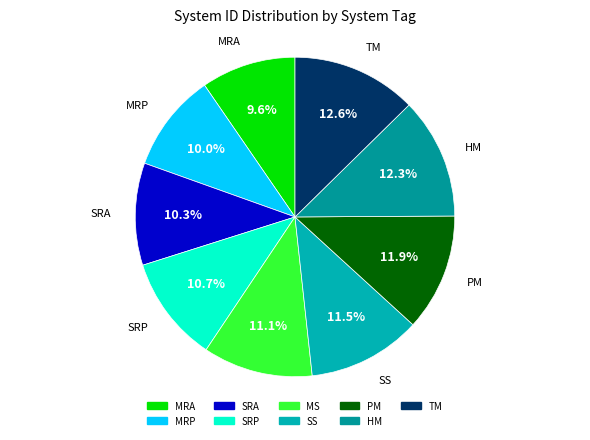

Approximately how many times larger is the value at HM compared to MRA?

1.3